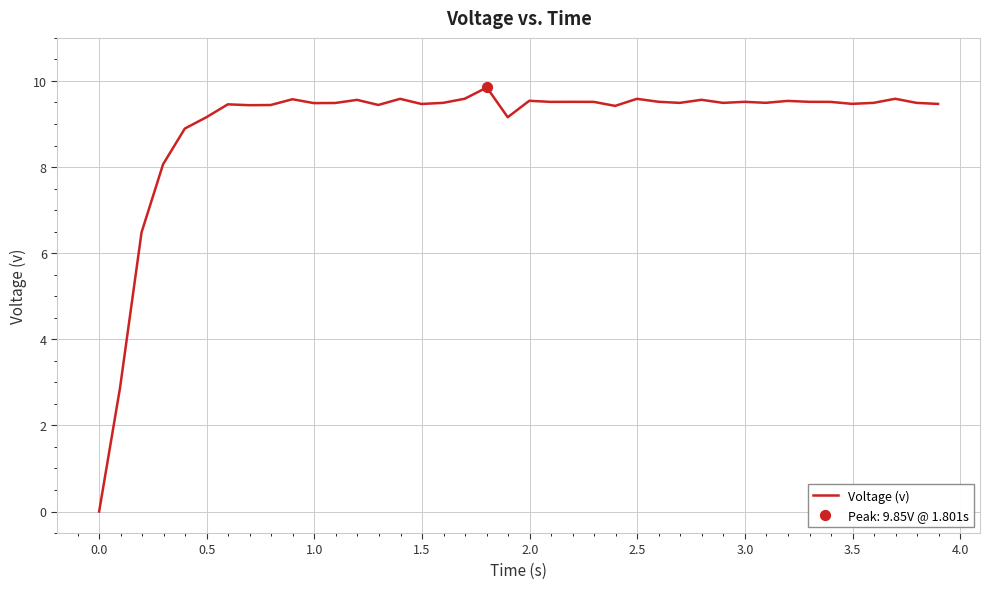

What is the difference between the maximum and minimum values?

9.8